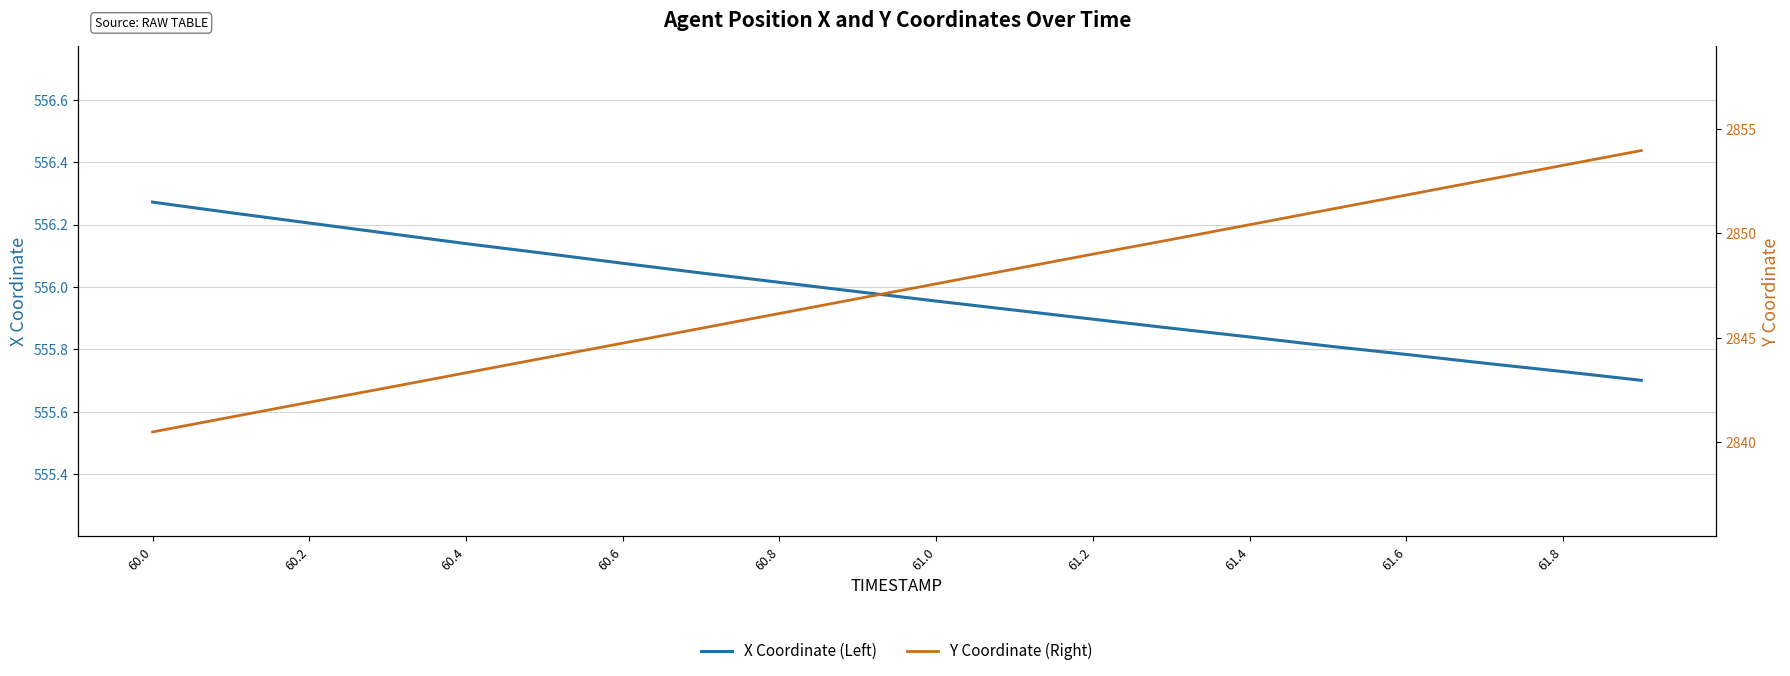

Rank the series by their average value, from highest to lowest.

Y Coordinate (Right), X Coordinate (Left)